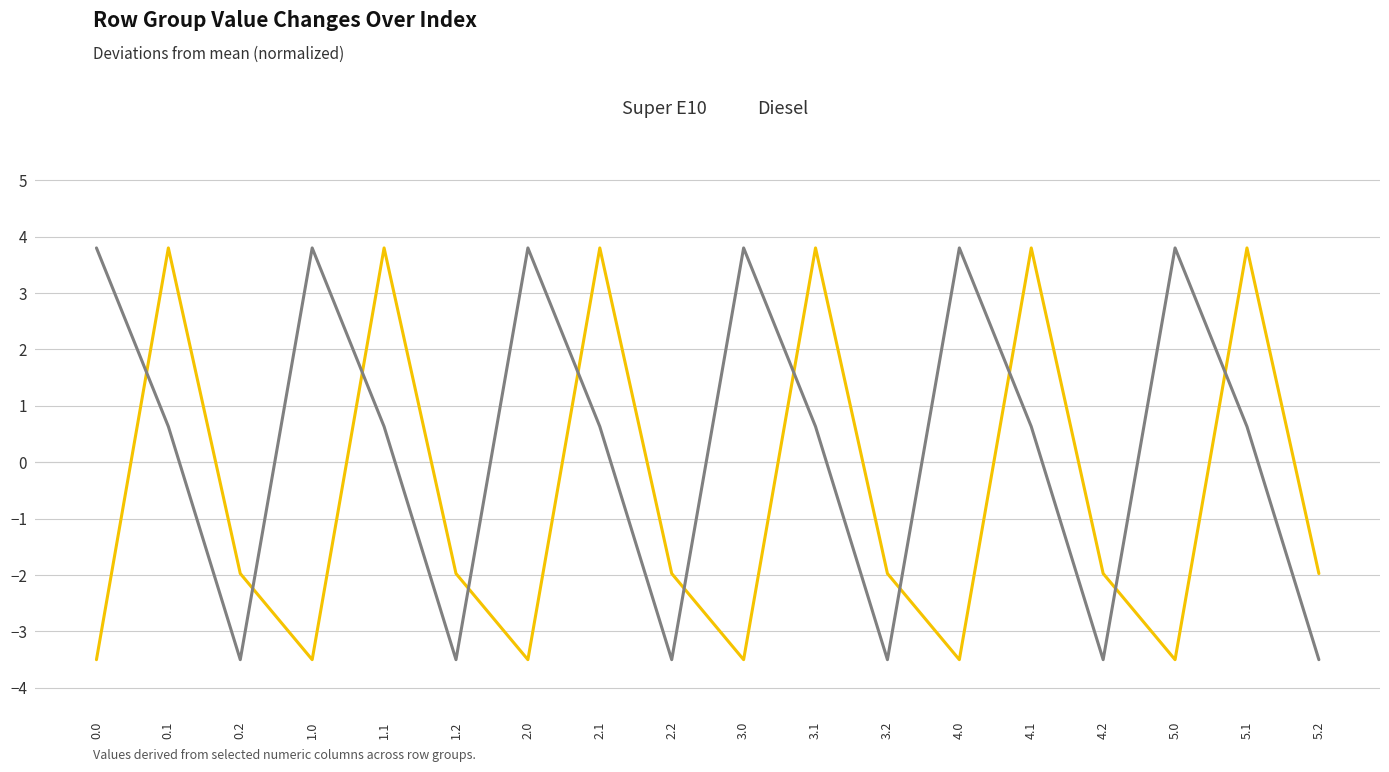

List the series in order of their overall mean, lowest first.

Super E10, Diesel